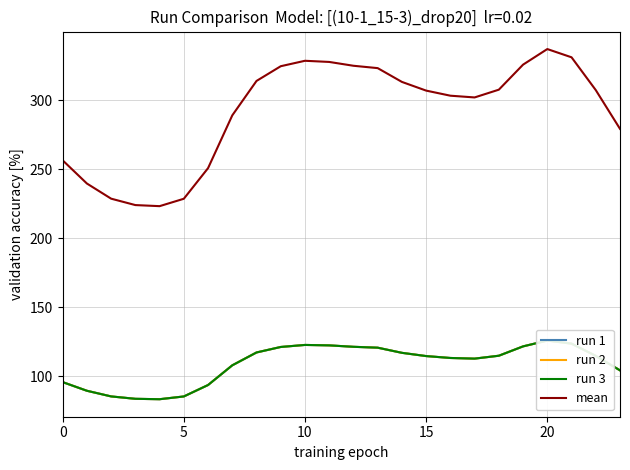

Reading left to right, transcribe all the data shown in this chart.

run 1: 95.8	89.5	85.4	83.7	83.4	85.4	93.7	107.9	117.3	121.2	122.7	122.4	121.4	120.7	117.0	114.6	113.3	112.8	114.9	121.7	125.9	123.6	114.8	104.3
run 2: 95.8	89.5	85.4	83.7	83.4	85.4	93.7	107.9	117.3	121.2	122.7	122.4	121.4	120.7	117.0	114.6	113.3	112.8	114.9	121.7	125.9	123.6	114.8	104.3
run 3: 95.8	89.5	85.4	83.7	83.4	85.4	93.7	107.9	117.3	121.2	122.7	122.4	121.4	120.7	117.0	114.6	113.3	112.8	114.9	121.7	125.9	123.6	114.8	104.3
mean: 256.5	239.7	228.7	224.1	223.3	228.7	250.9	289.1	314.1	324.7	328.7	327.8	325.1	323.3	313.4	307.1	303.4	302.1	307.7	325.9	337.2	331.2	307.4	279.3